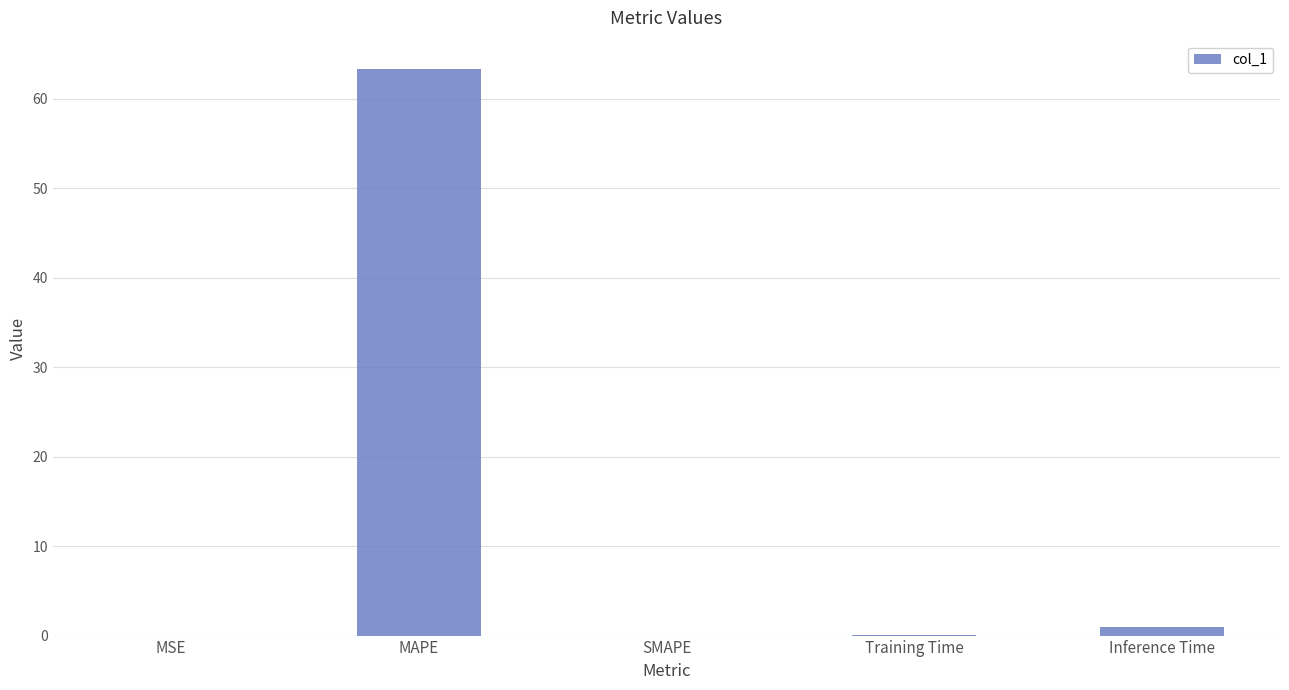

How many categories are shown in the chart?

5